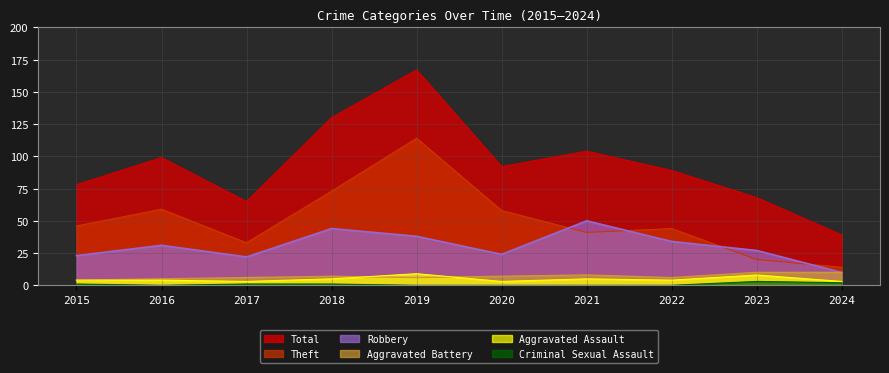

Does the chart display data point markers on the line(s)?

No